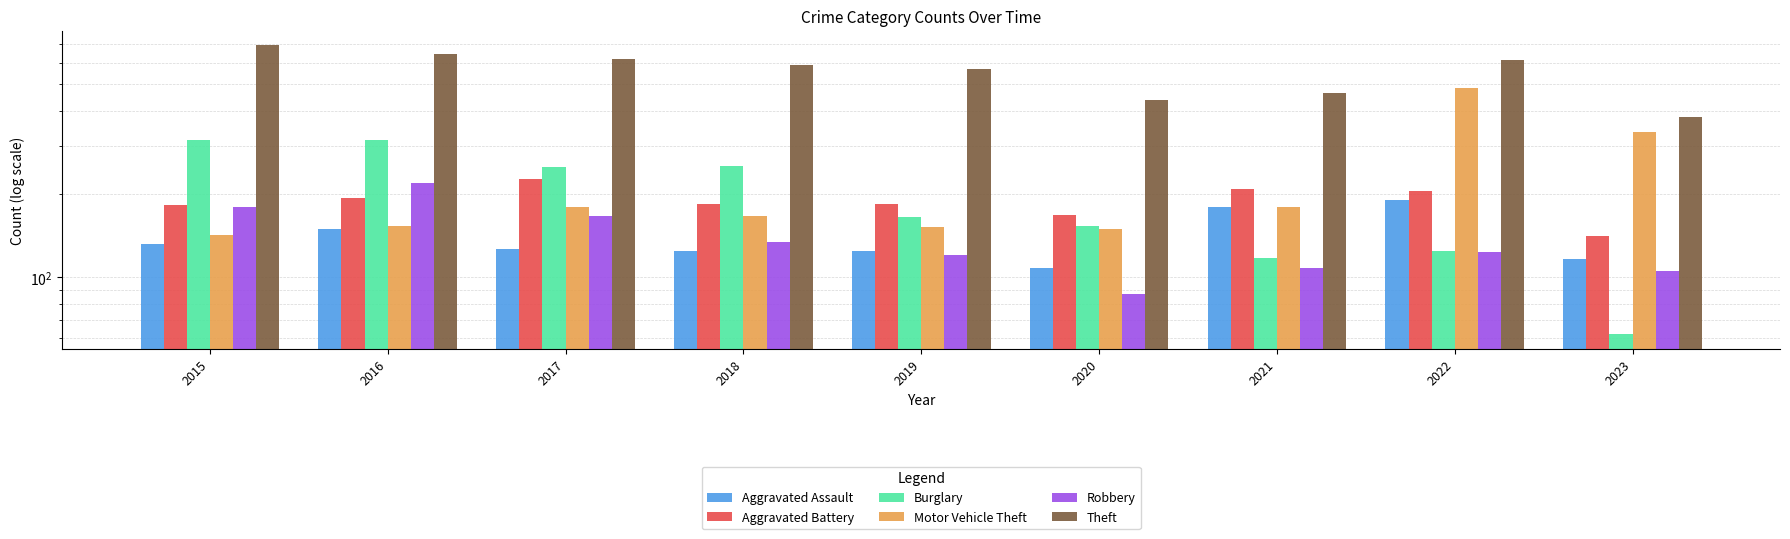

How many bars are there in each group?

6